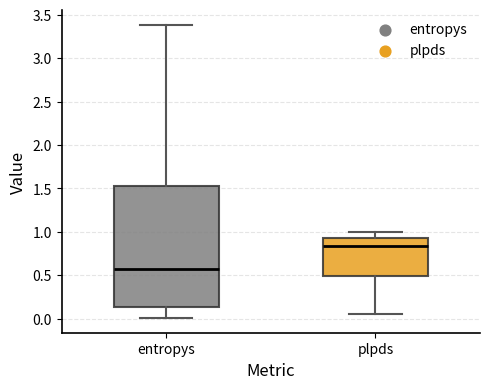

Reading left to right, transcribe this box plot: for each box, give where its median line is, the range the box spans, and where its two whiskers end, as read against the y-axis. The values are not printed on the chart, so give them approximately, as read against the axis.

entropys: median 0.60, box 0.15 to 1.50, whiskers 0.00 to 3.40
plpds: median 0.85, box 0.50 to 0.95, whiskers 0.05 to 1.00